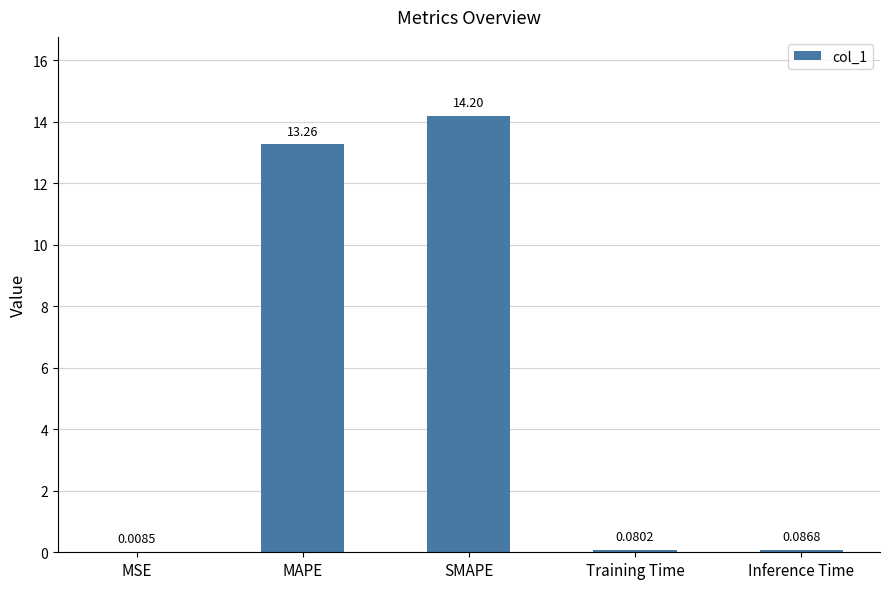

At which label is the value closest to 7?

MAPE